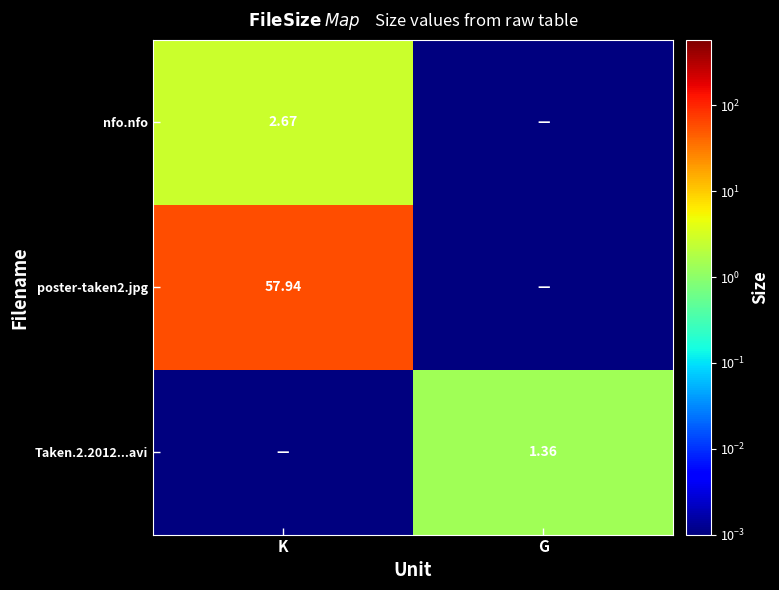

What is the average value of the poster-taken2.jpg series?

29.0